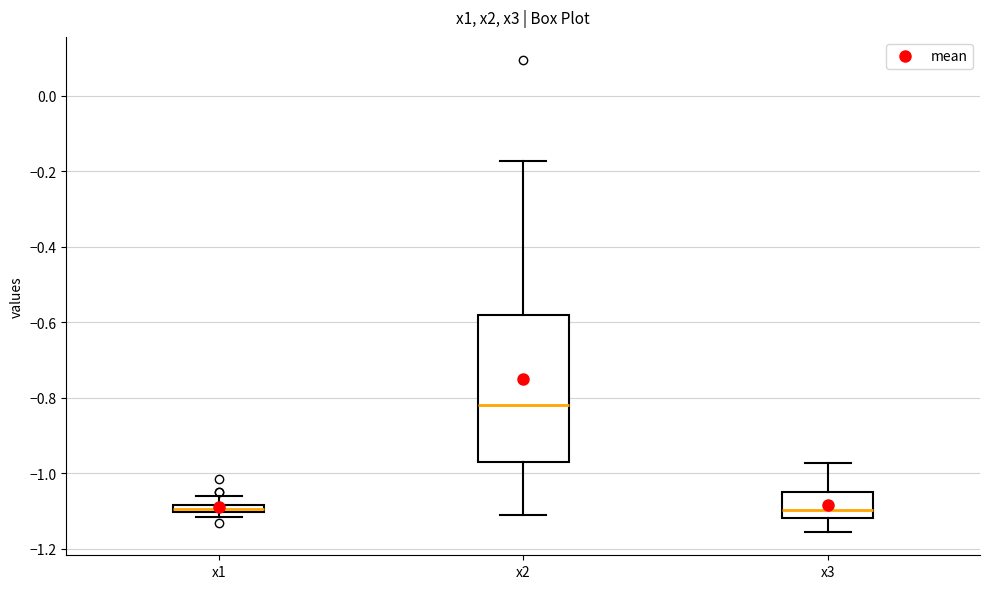

Comparing the boxes themselves (not the whiskers), which one is the tallest?

x2